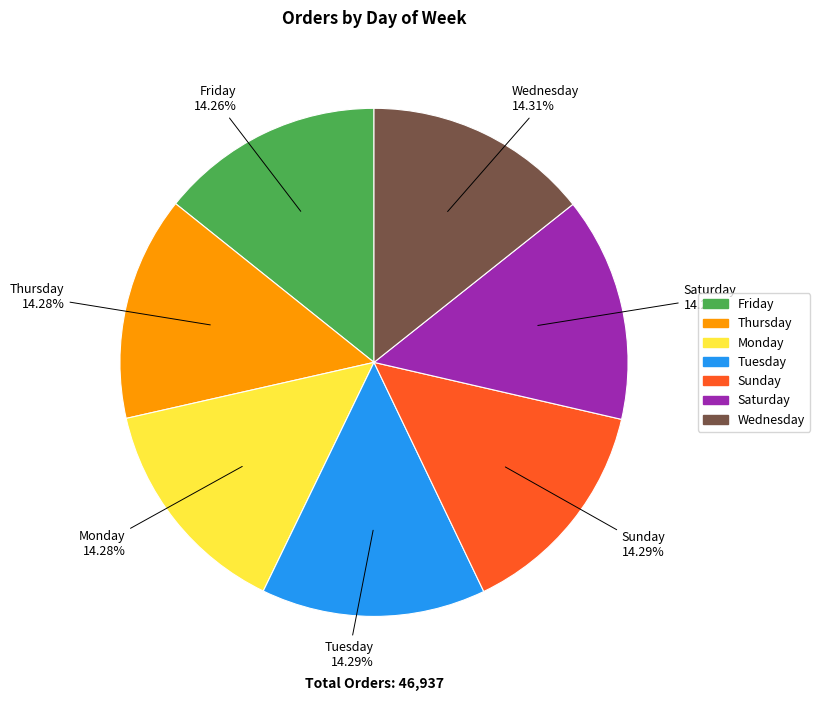

Does Friday account for over 50% of the chart?

No